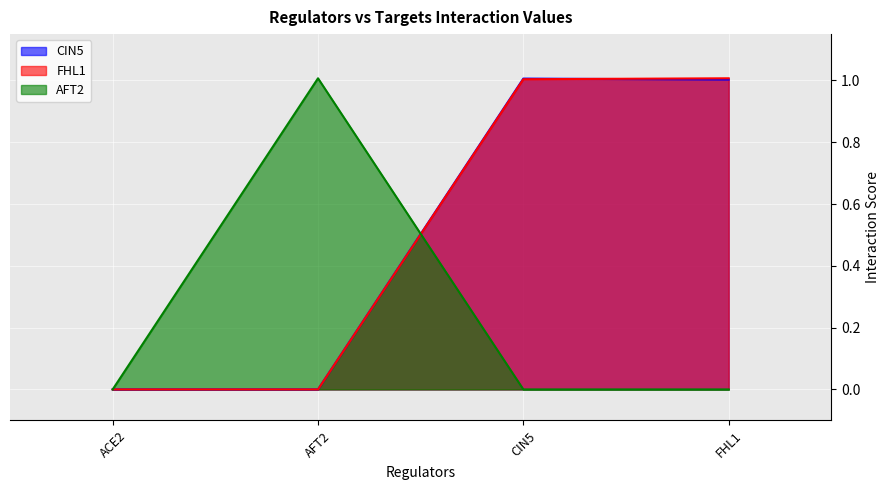

After their last crossing, which series has the higher values: AFT2 or FHL1?

FHL1